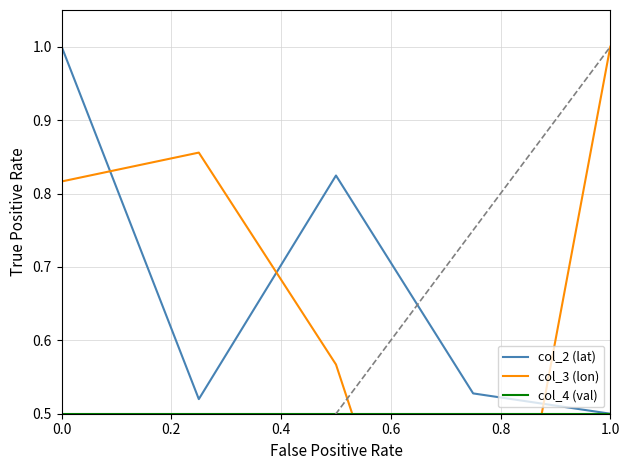

The value of col_2 (lat) at 1.0 is 0.5. True or false?

True